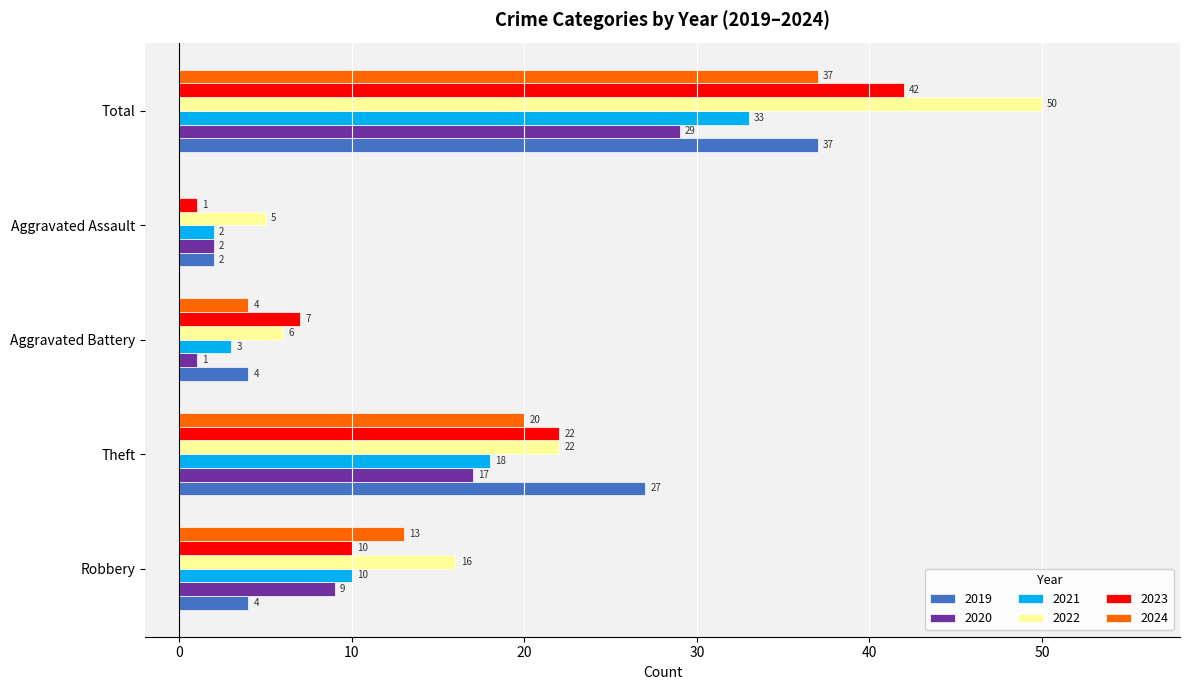

The 2023 series shows 15 at Robbery. True or false?

False